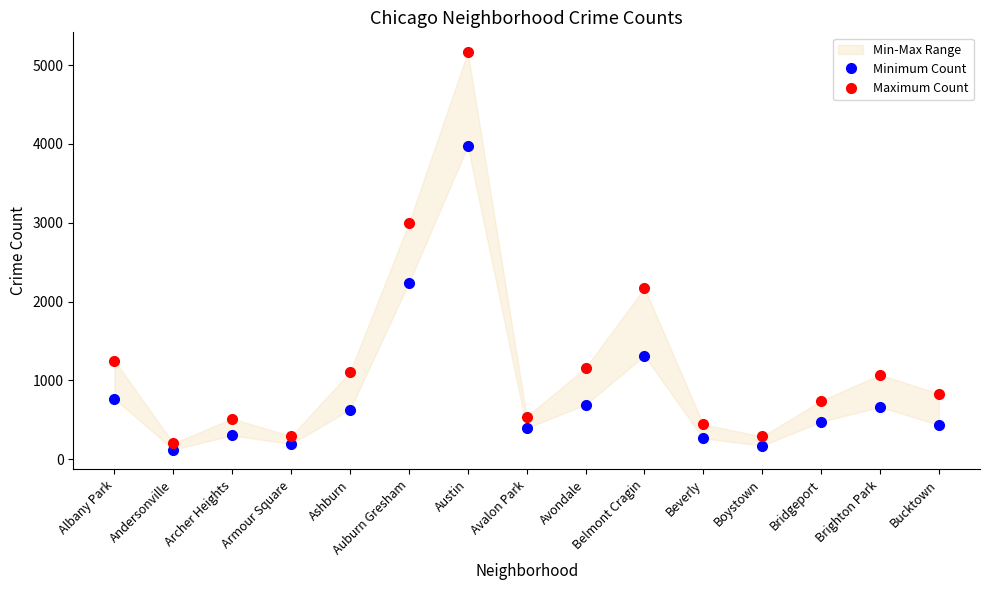

True or false: Maximum Count and Minimum Count cross at least once.

False